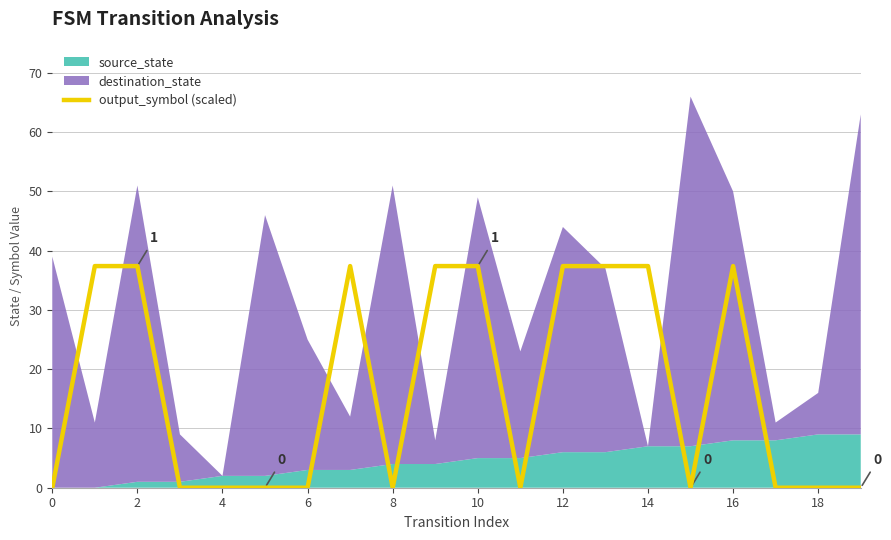

How many data points does each series have?

20